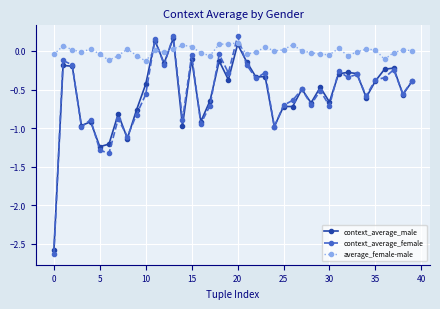

True or false: average_female-male has more than 1 interior local peaks.

True